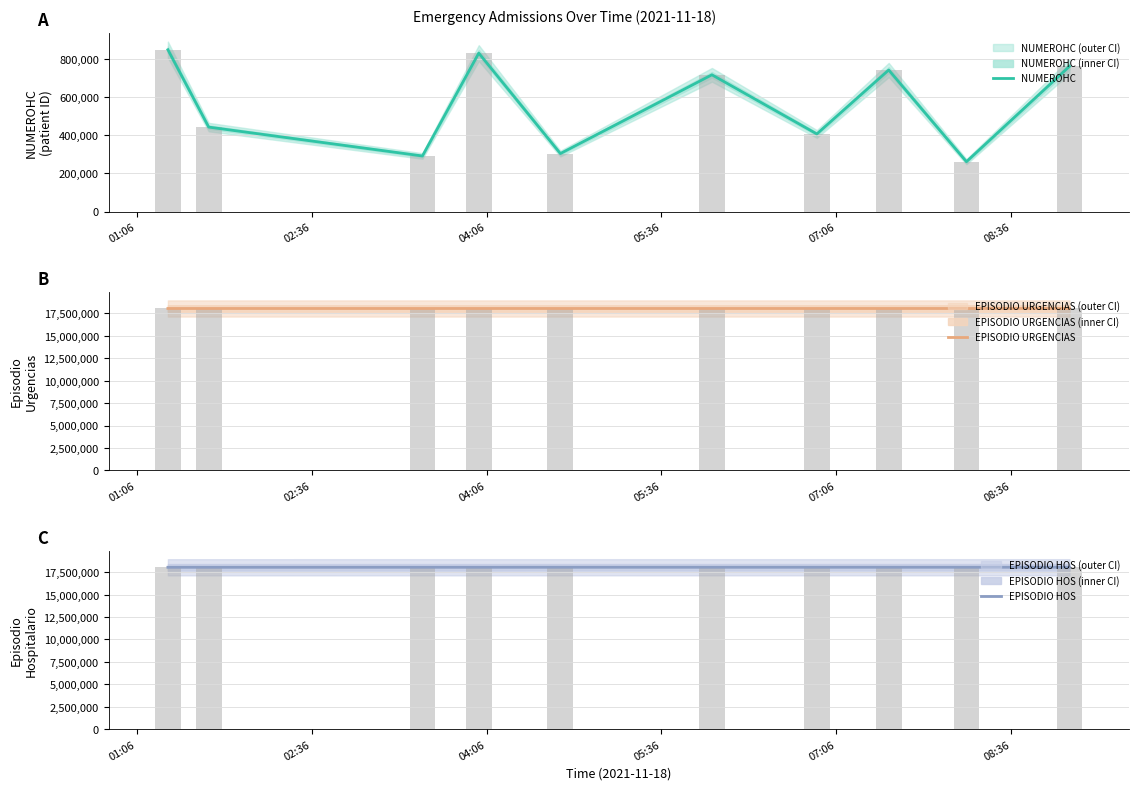

What is the minimum value for EPISODIO HOS?

18049931